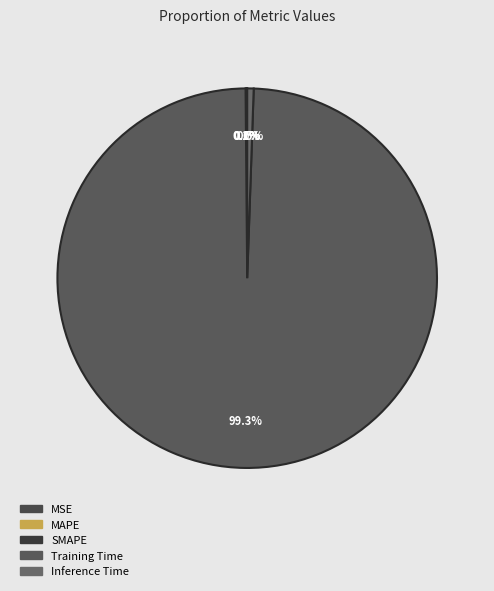

What percentage do MAPE and MSE together represent?

0.1%